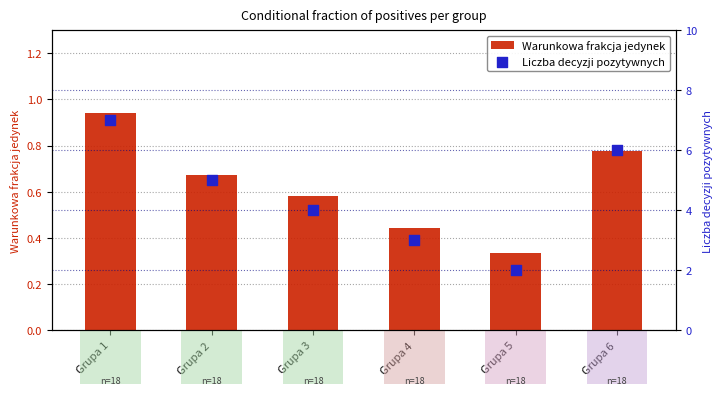

Is the value of Warunkowa frakcja jedynek at Grupa 4 greater than the value of Liczba decyzji pozytywnych at Grupa 5?

No